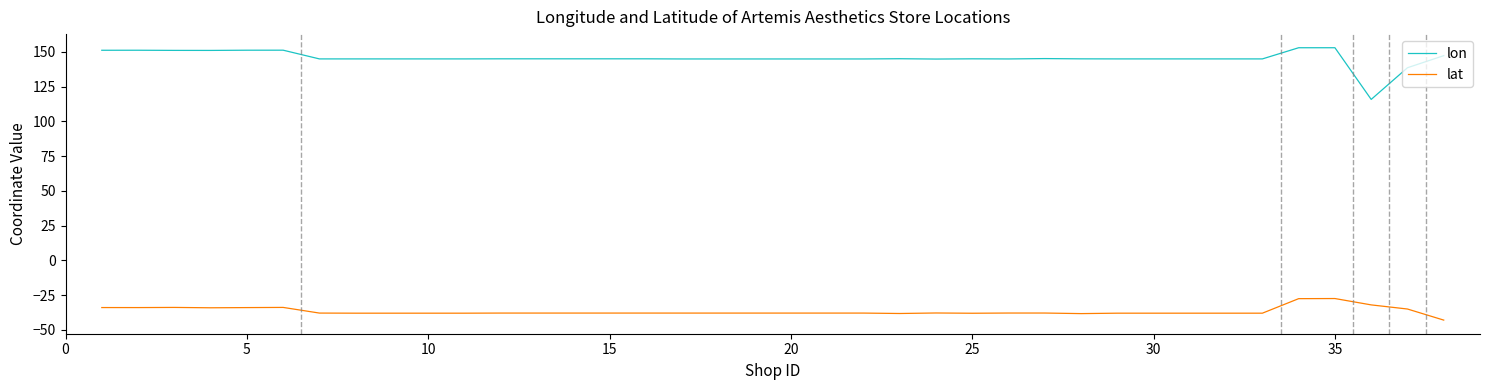

How many lines are shown in the chart?

2